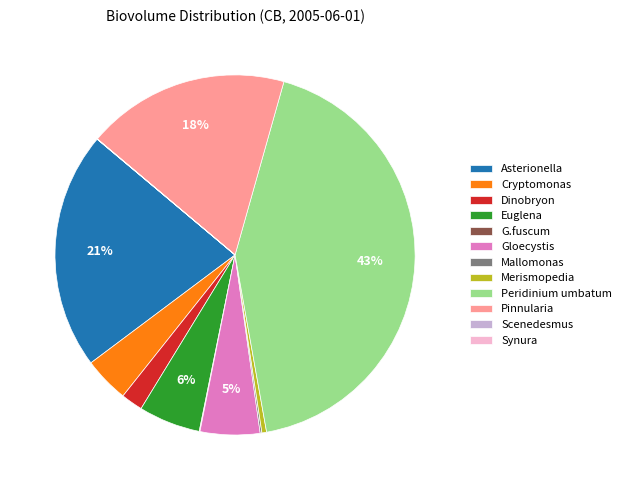

To the nearest percent, what is the difference between the largest and smallest slice percentages?

43%